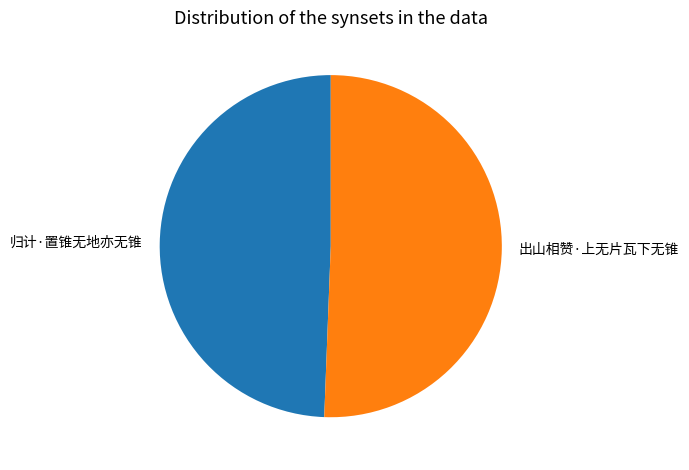

What is the smallest slice in the pie chart?

归计·置锥无地亦无锥